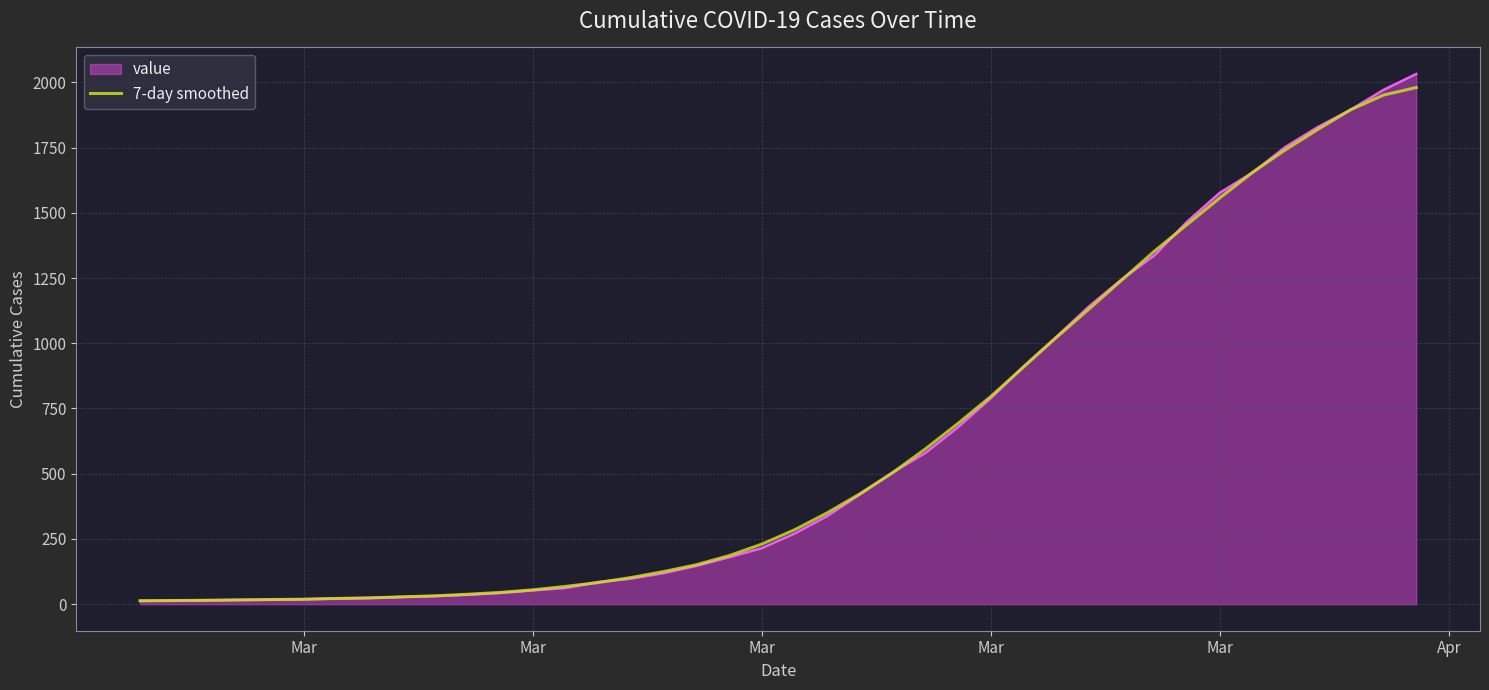

What is the highest value of the value series?

2032